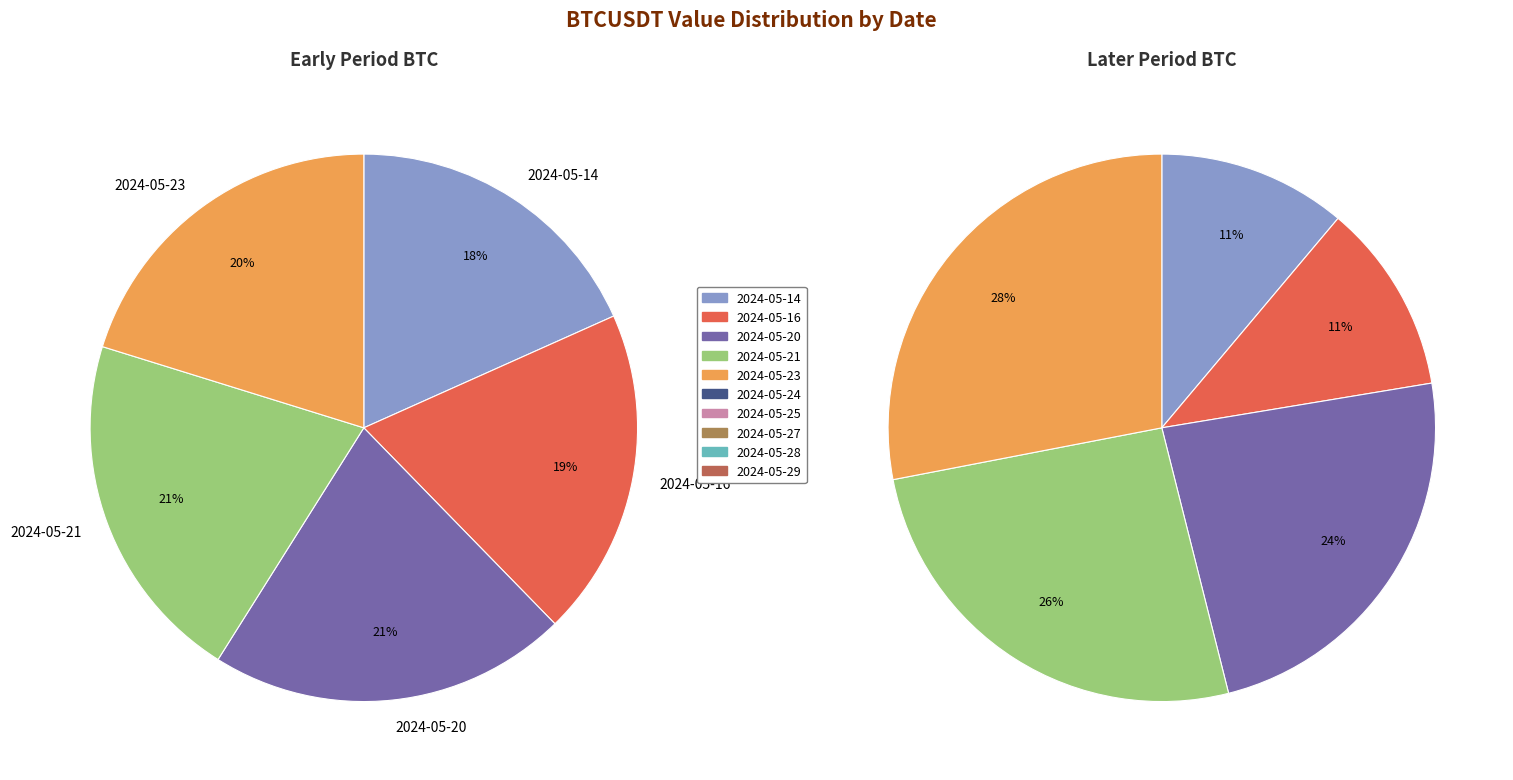

How many slices are in this pie chart?

10